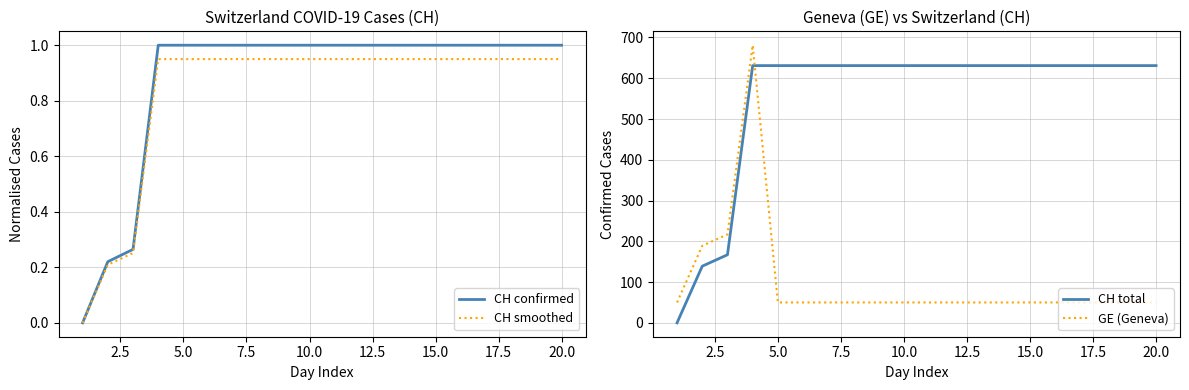

The CH smoothed series shows 0.4 at 15.0. True or false?

False